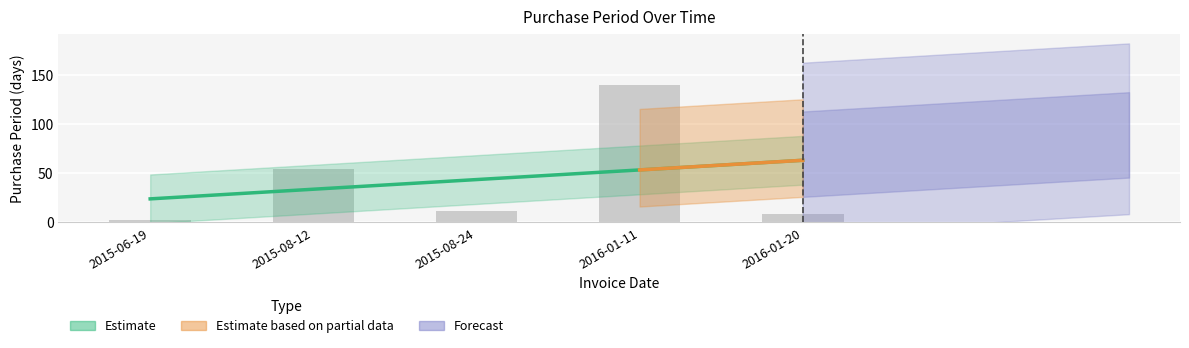

What is the difference between the maximum and second lowest values?

131